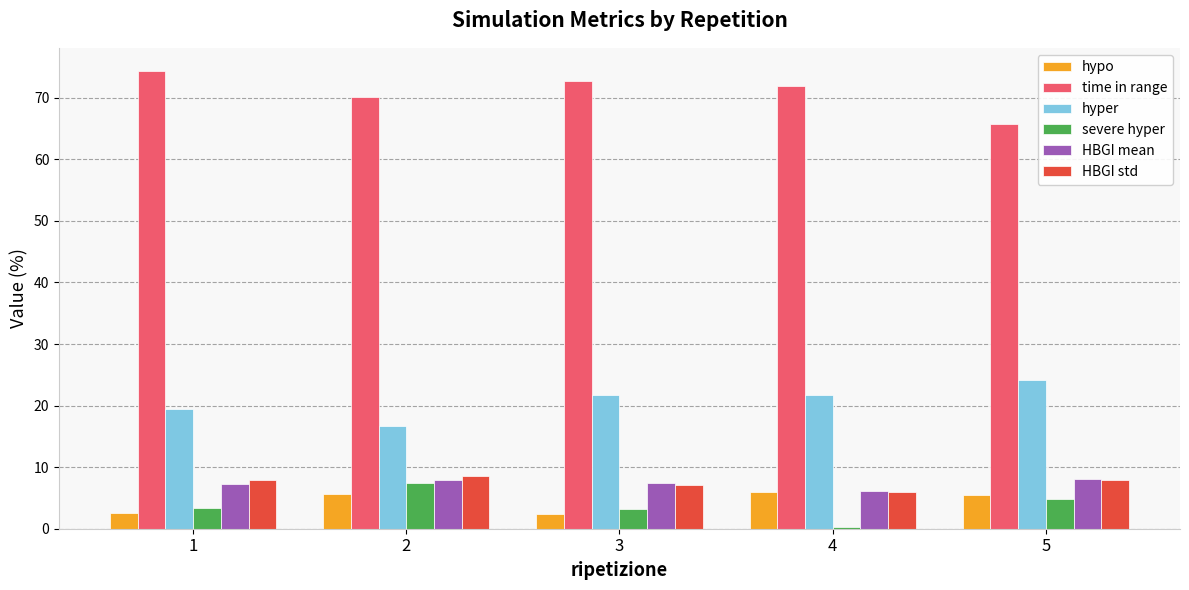

What are all the series names shown in the legend?

hypo, time in range, hyper, severe hyper, HBGI mean, HBGI std